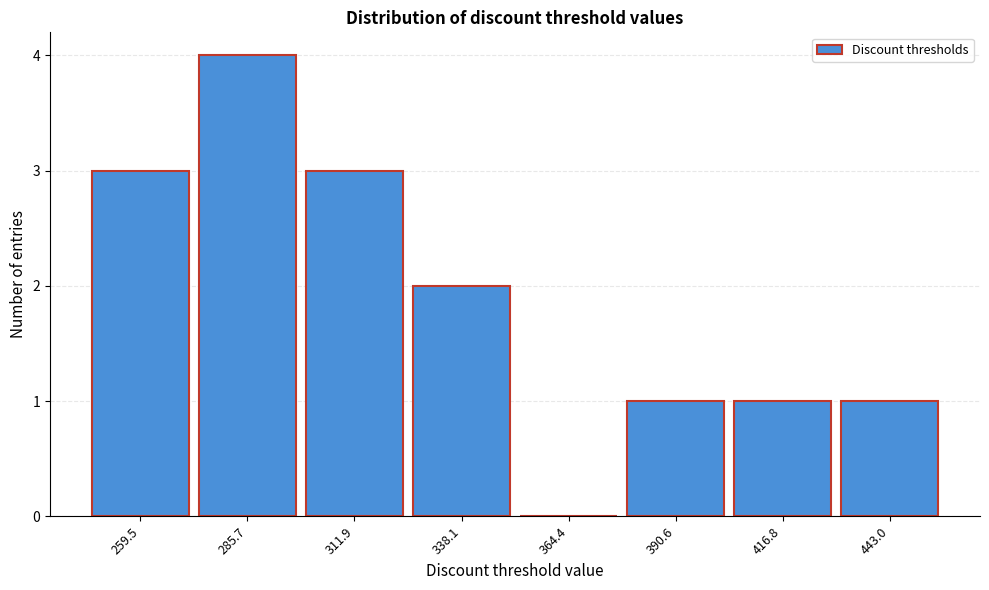

Reading right to left, list all the values displayed in this chart.

443.0=1	416.8=1	390.6=1	364.4=0	338.1=2	311.9=3	285.7=4	259.5=3